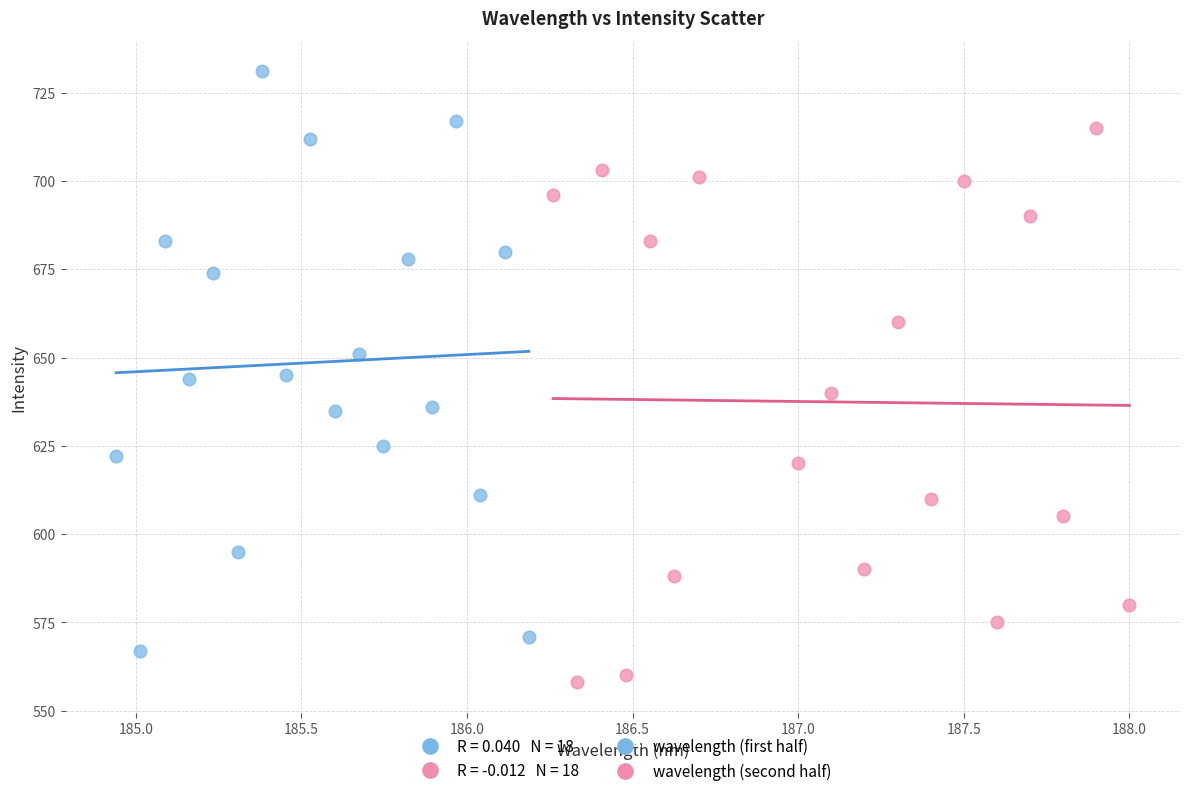

Which series reaches the maximum Y coordinate?

wavelength (first half)